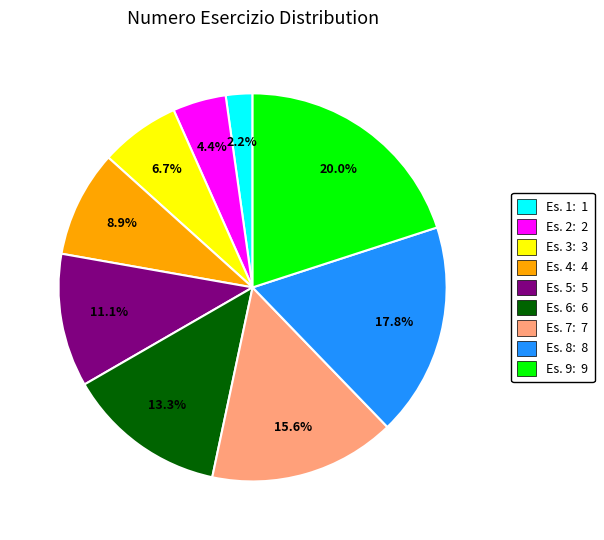

Combined, do Es. 3: 3 and Es. 4: 4 account for over 50%?

No